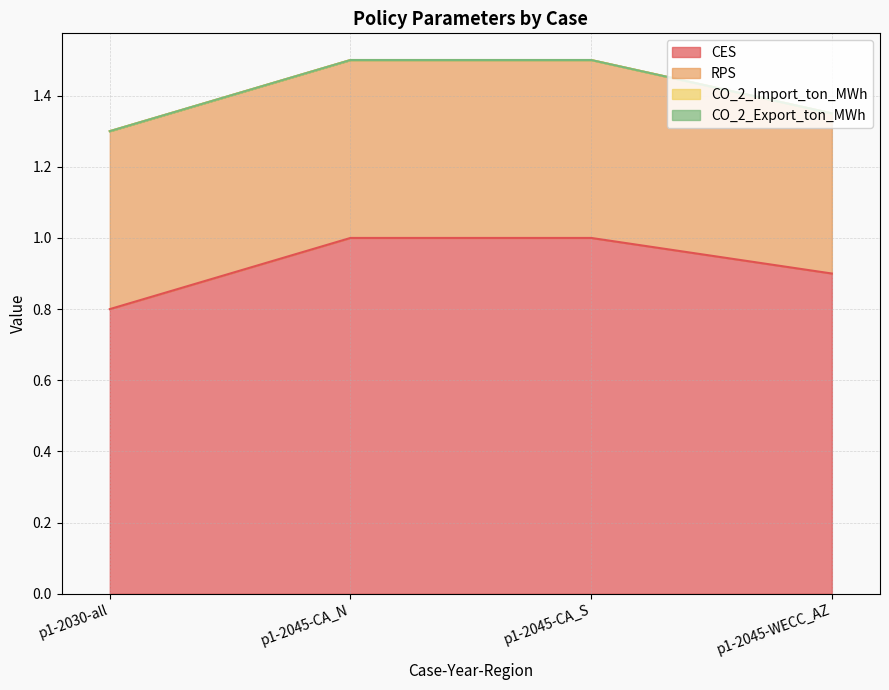

How many CES values are between 0 and 1?

4